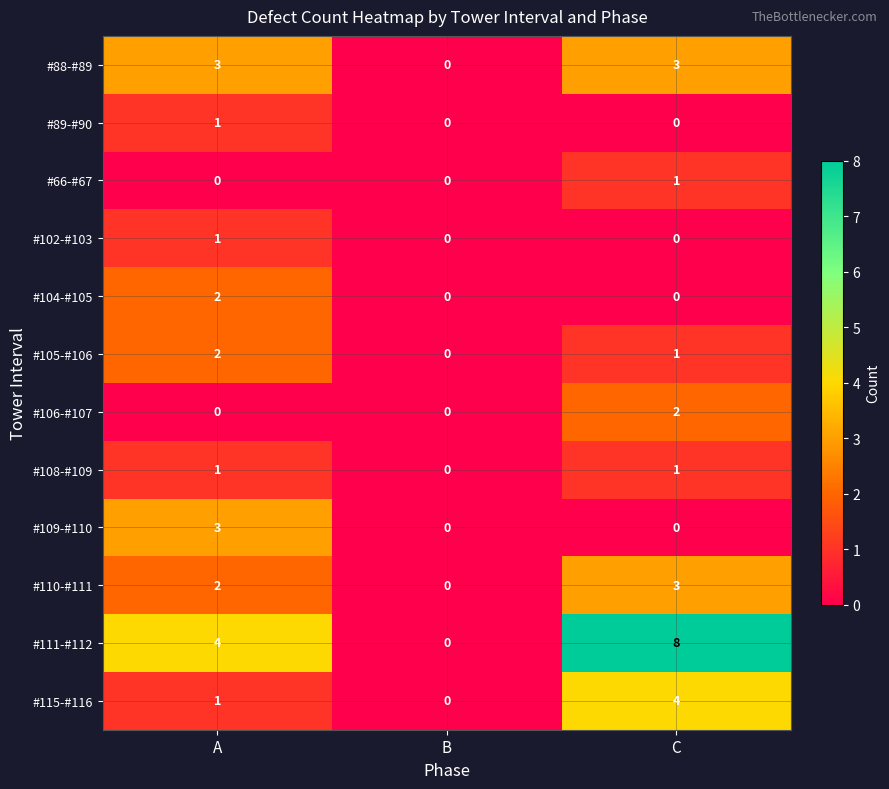

At which label is #111-#112 closest to 4?

A